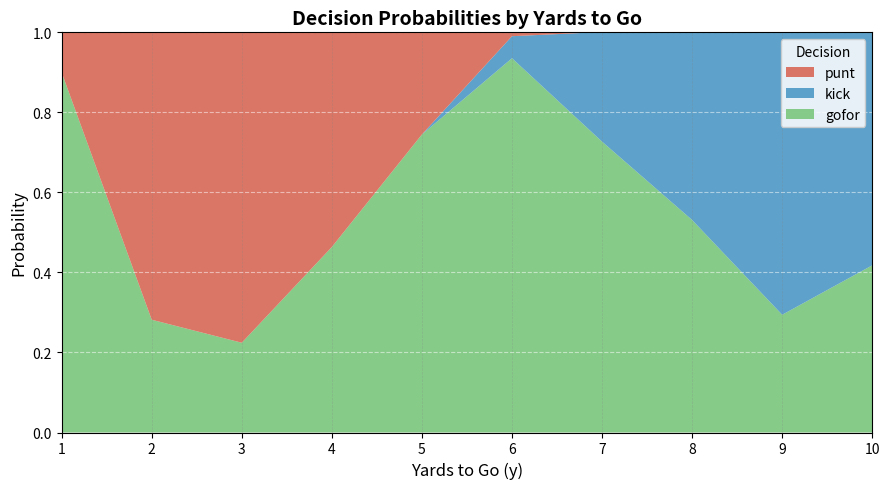

Reading left to right, what are all the values shown in this chart?

punt: 0.1	0.7	0.8	0.5	0.3	0.0	0.0	0.0	0.0	0.0
kick: 0.0	0.0	0.0	0.0	0.0	0.1	0.3	0.5	0.7	0.6
gofor: 0.9	0.3	0.2	0.5	0.7	0.9	0.7	0.5	0.3	0.4